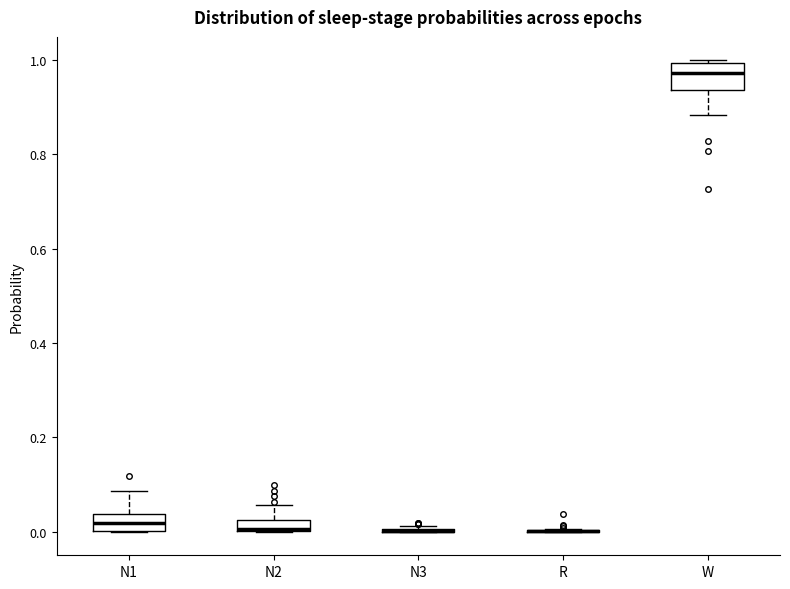

Which box is the tallest, from its lower edge to its upper edge?

W